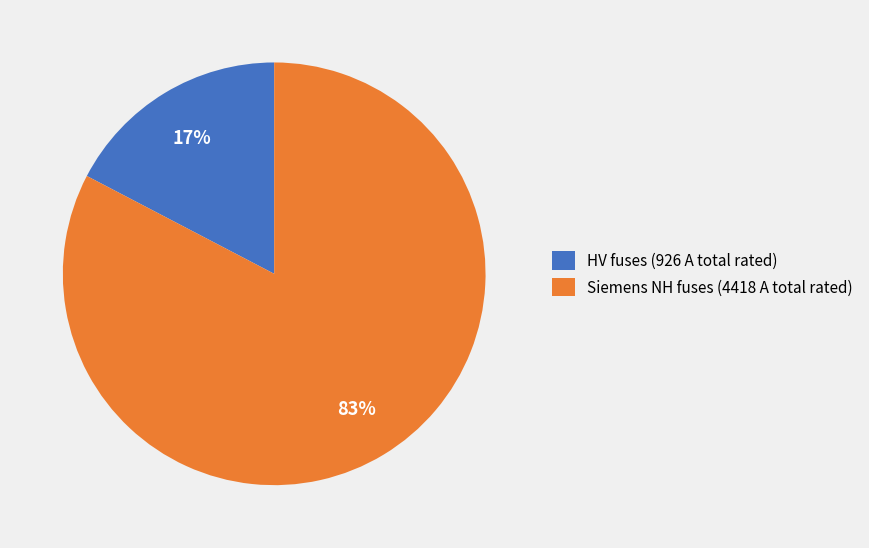

Which slice is the largest?

Siemens NH fuses (4418 A total rated)